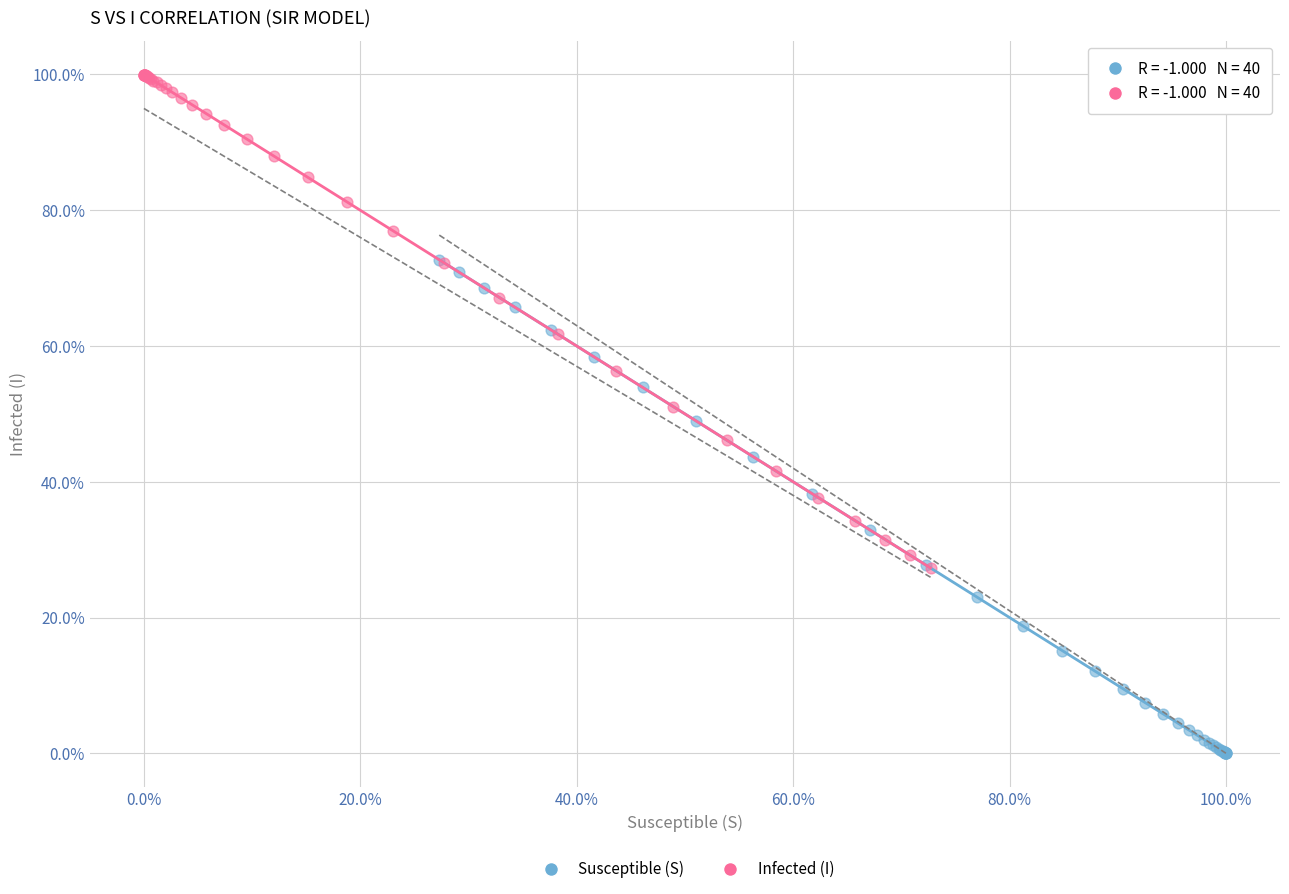

Which series contains the highest Y value?

Infected (I)